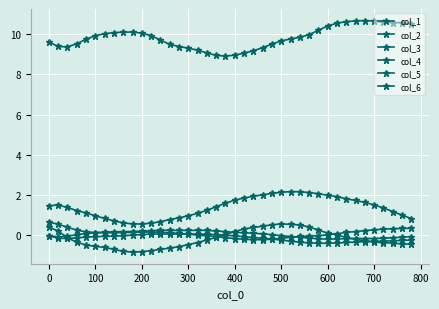

How many lines are shown in the chart?

6